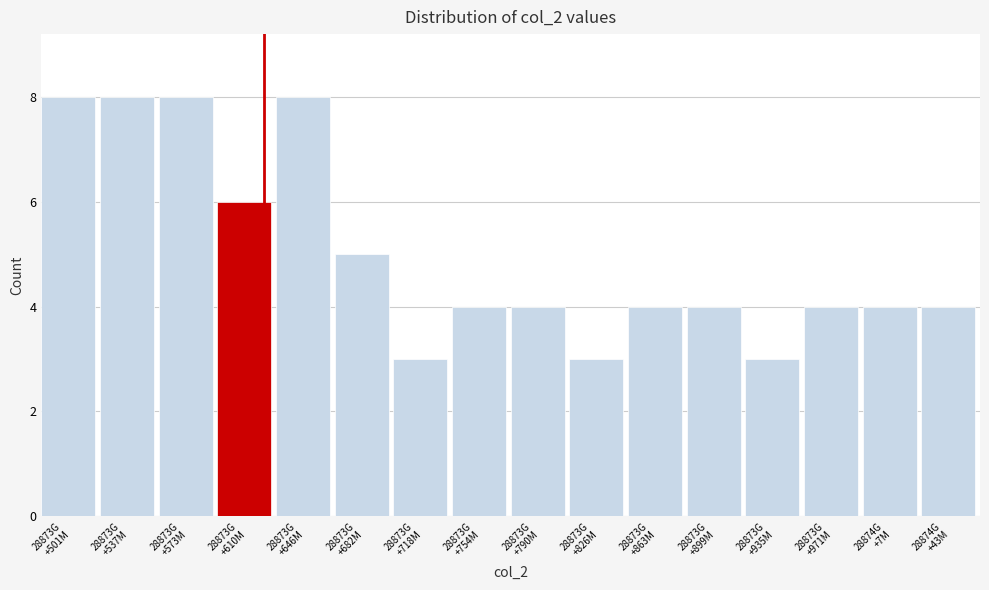

Reading left to right, what are all the values shown in this chart?

8	8	8	6	8	5	3	4	4	3	4	4	3	4	4	4